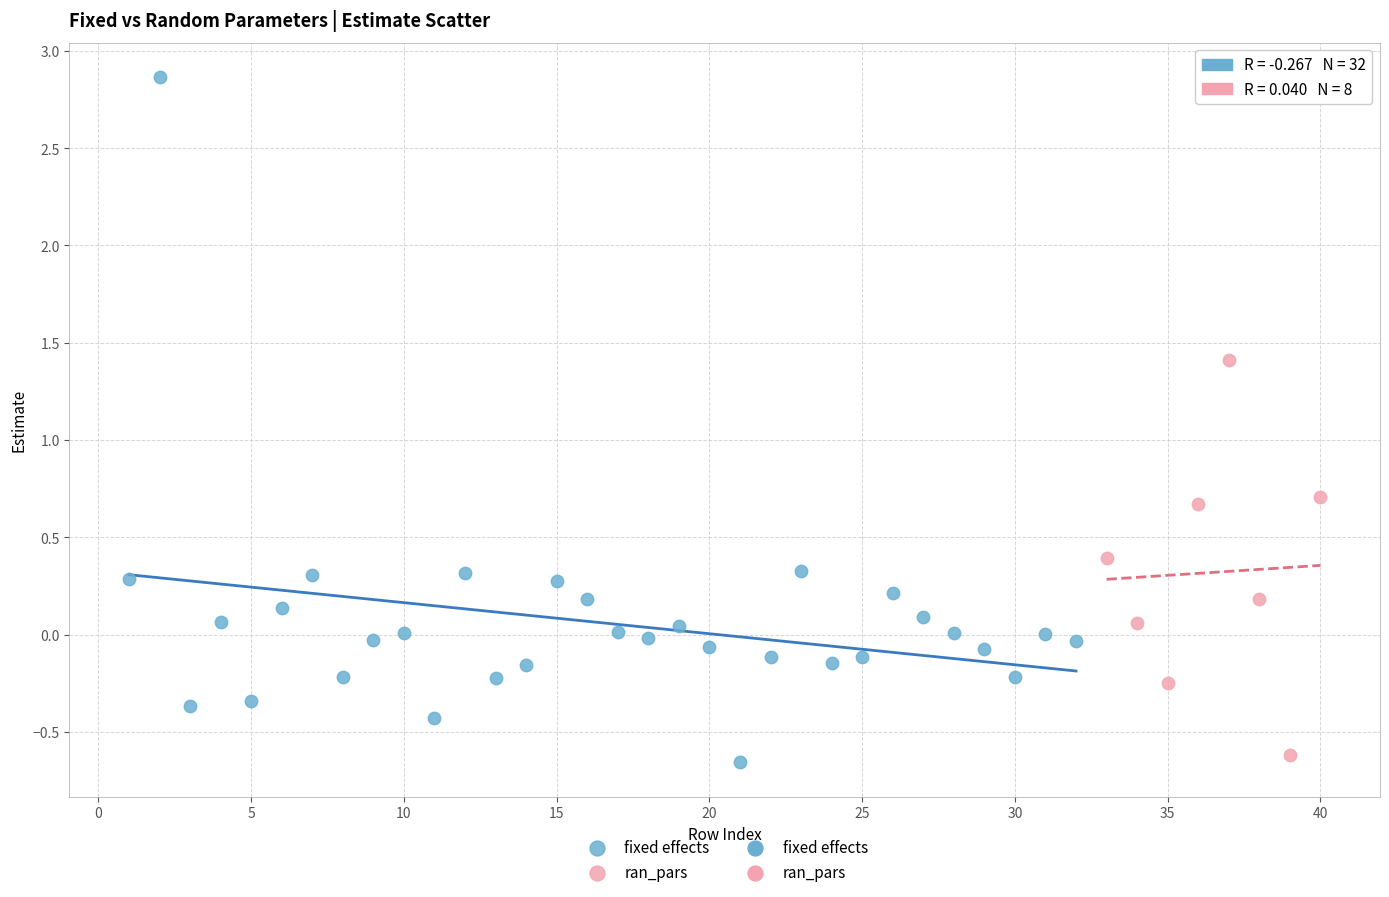

Which series reaches the maximum Y coordinate?

fixed effects